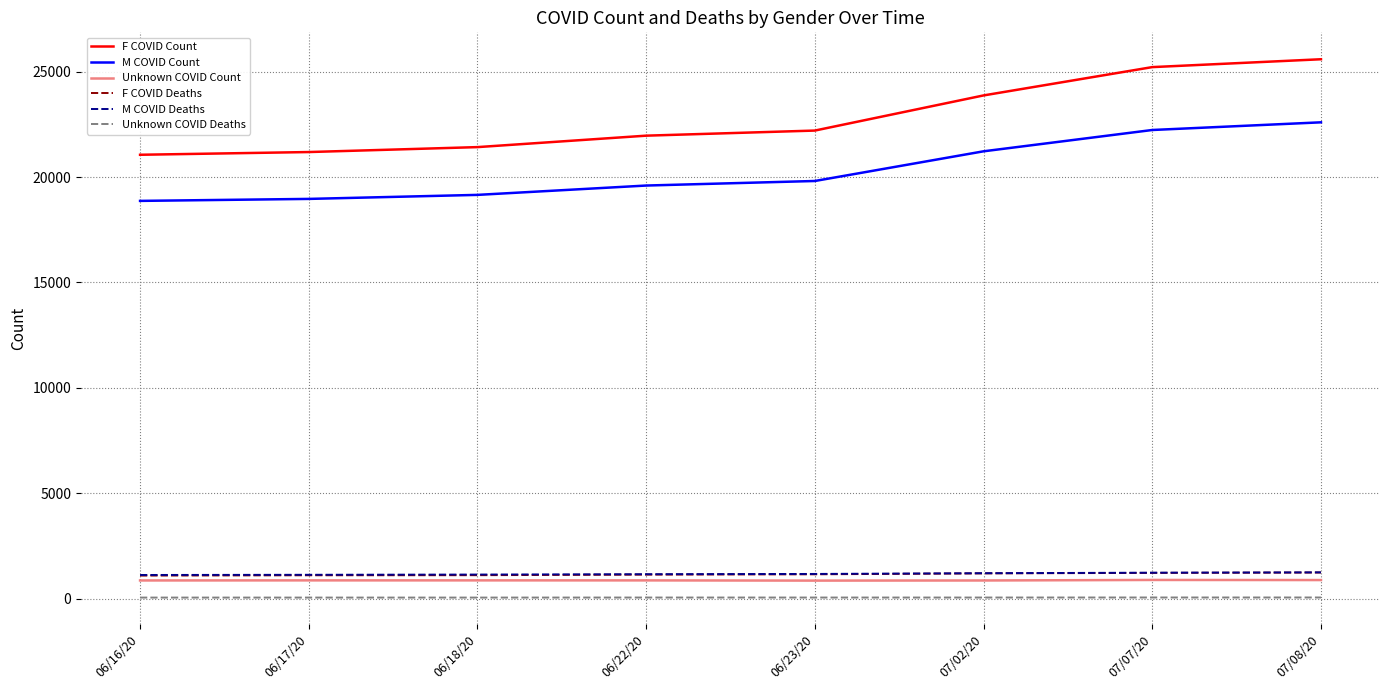

What is the sum of the M COVID Count values at 07/02/20 and 06/17/20?

40182